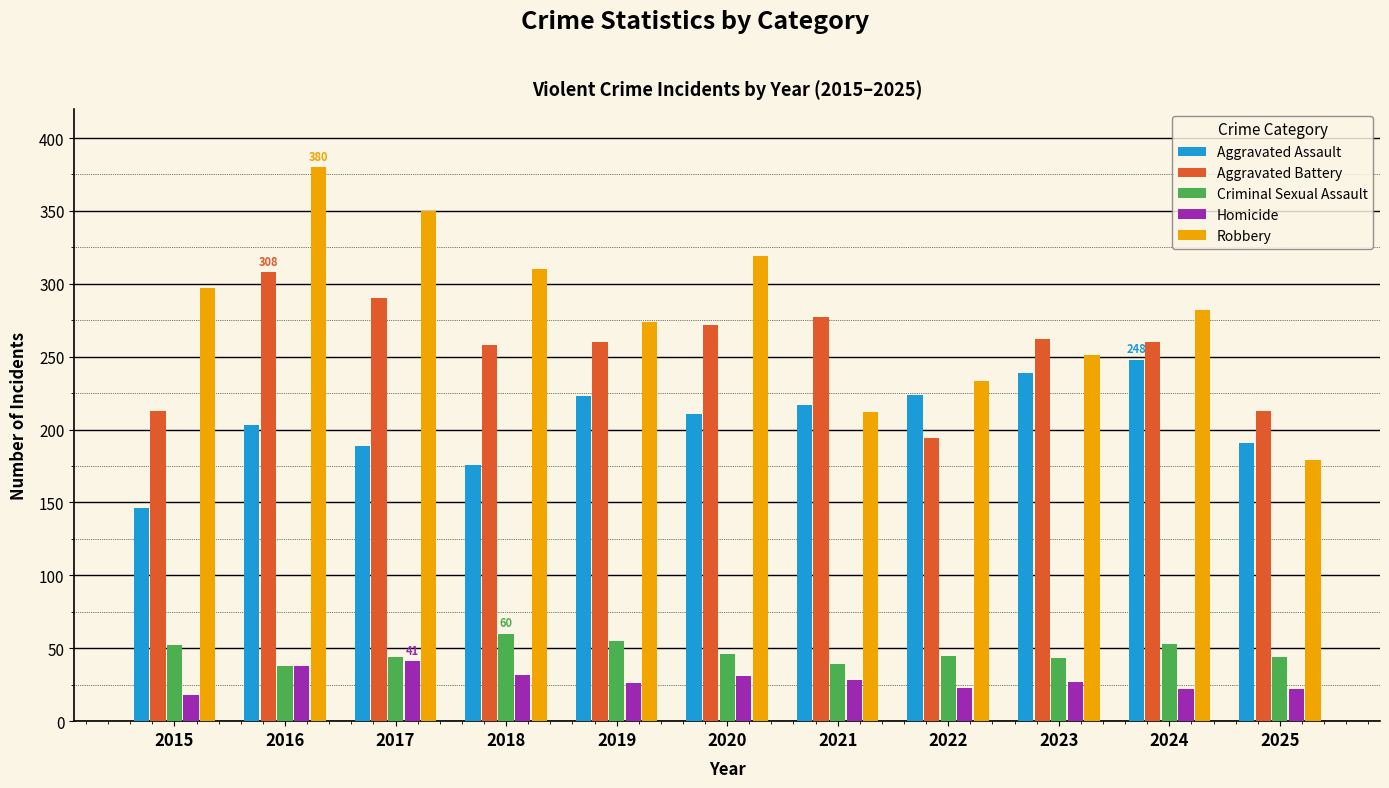

True or false: Robbery has a value of 251 at 2023.

True